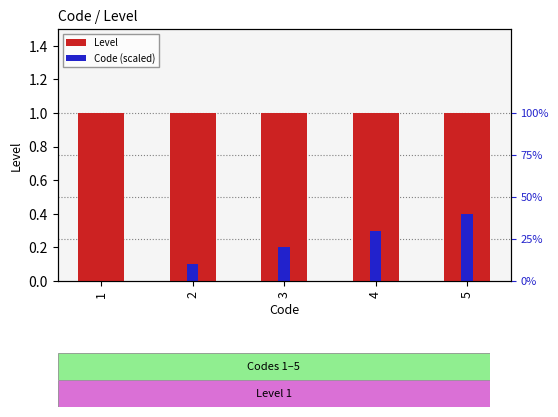

How many bars are there in total?

10